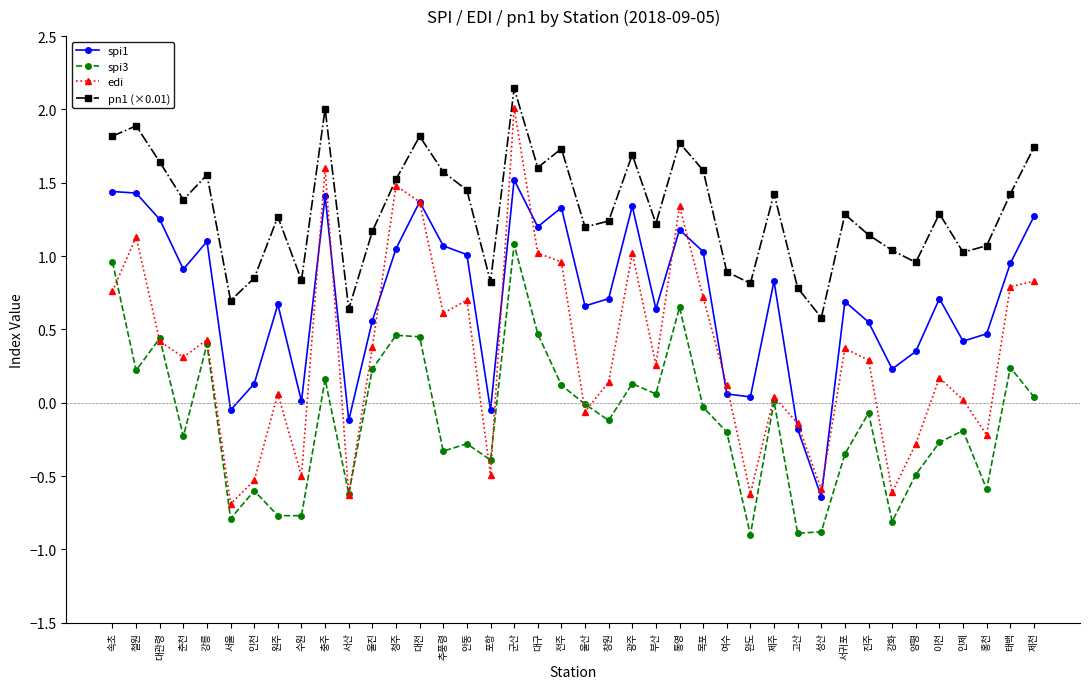

True or false: pn1 (×0.01) has a value of 1.6 at 추풍령.

True